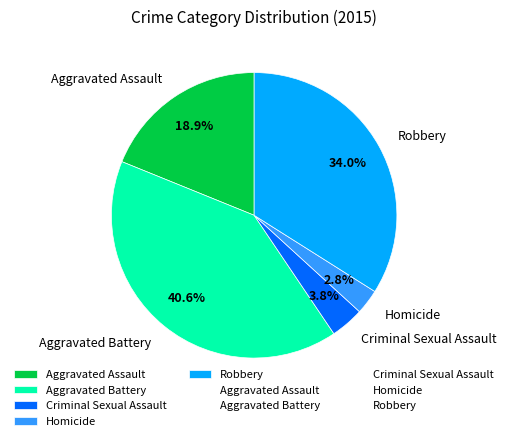

To the nearest percent, what portion does Robbery represent?

34%